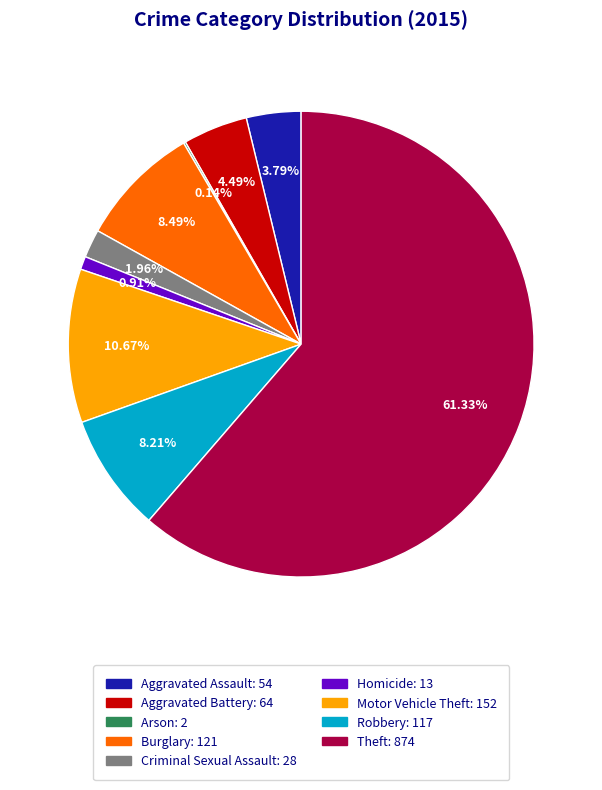

Is there any slice that represents more than half of the pie?

Yes